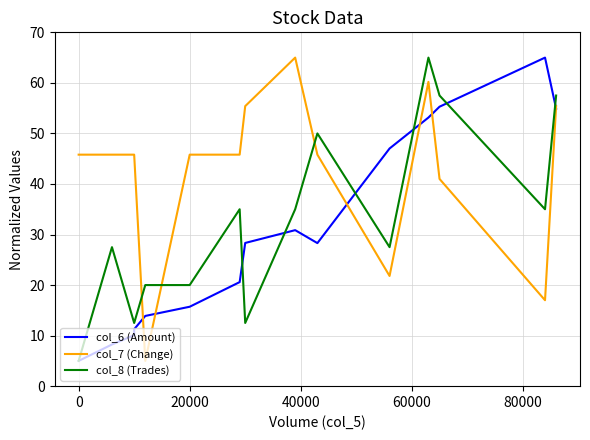

Is this an area chart (filled region under the line)?

No